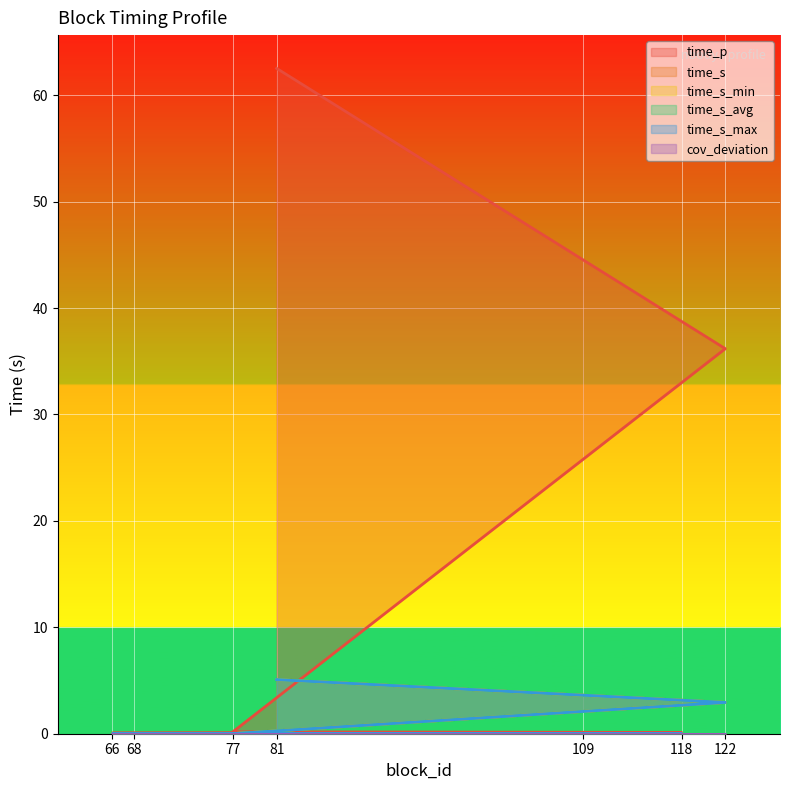

Where is time_s_min nearest to the value 2?

122